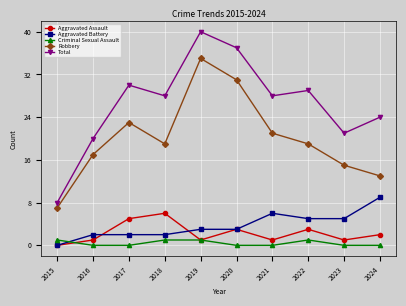

What is the value of the Criminal Sexual Assault point at the 1st from the left?

1